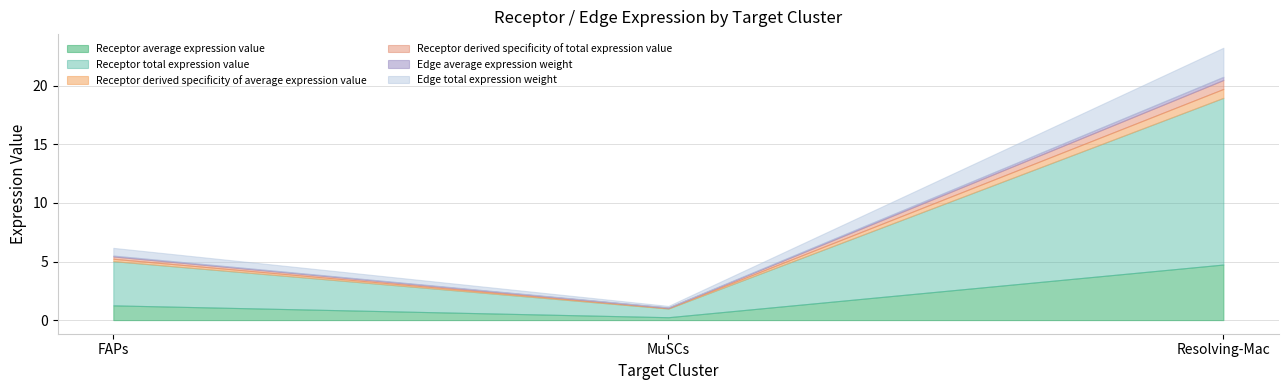

List the series in order of their peak value, lowest first.

Edge average expression weight, Receptor derived specificity of total expression value, Receptor derived specificity of average expression value, Edge total expression weight, Receptor average expression value, Receptor total expression value